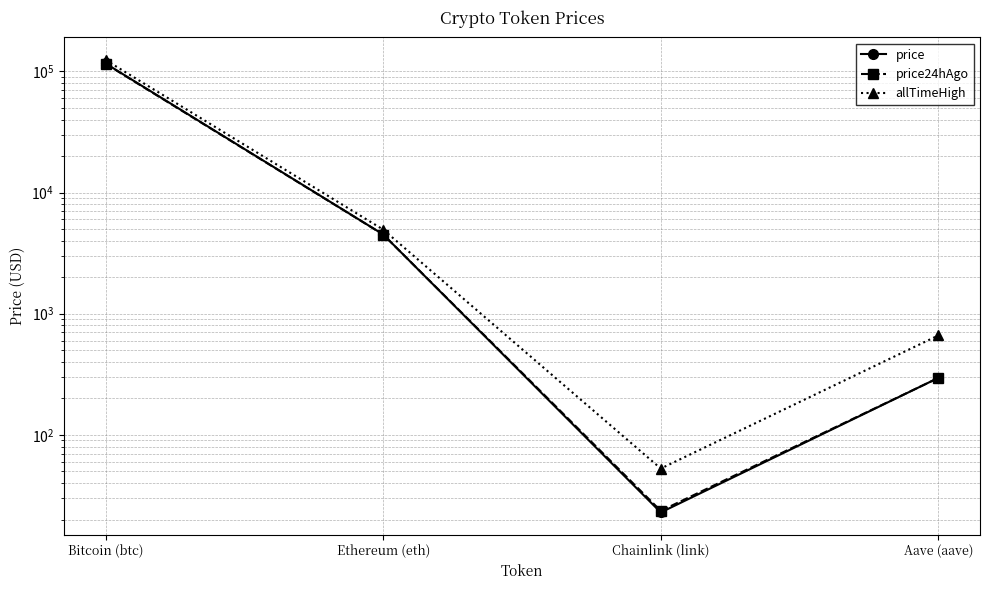

True or false: allTimeHigh has a value of 43148.9 at Bitcoin (btc).

False